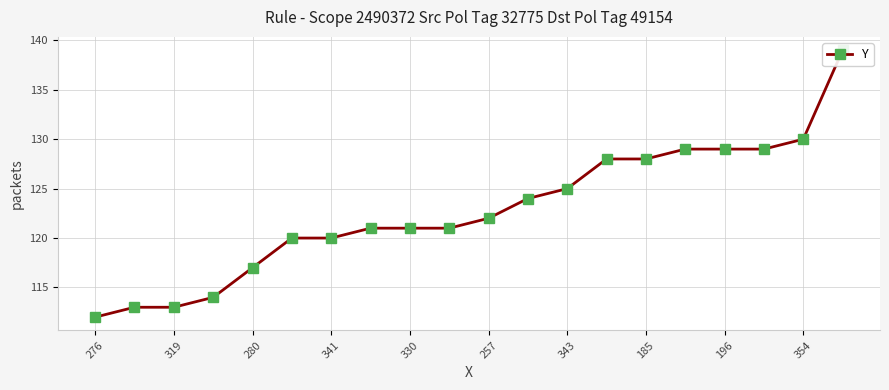

How many lines are shown in the chart?

1